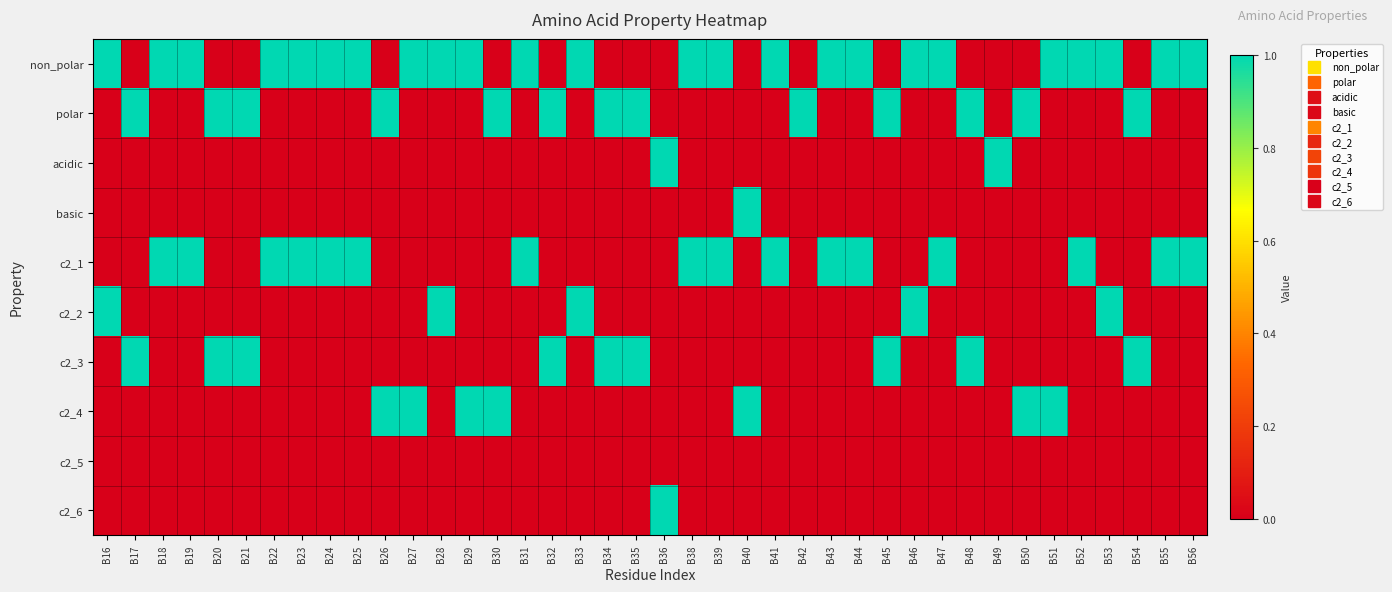

Reading left to right, what are all the values shown in this chart?

non_polar: B16=1	B17=0	B18=1	B19=1	B20=0	B21=0	B22=1	B23=1	B24=1	B25=1	B26=0	B27=1	B28=1	B29=1	B30=0	B31=1	B32=0	B33=1	B34=0	B35=0	B36=0	B38=1	B39=1	B40=0	B41=1	B42=0	B43=1	B44=1	B45=0	B46=1	B47=1	B48=0	B49=0	B50=0	B51=1	B52=1	B53=1	B54=0	B55=1	B56=1
polar: B16=0	B17=1	B18=0	B19=0	B20=1	B21=1	B22=0	B23=0	B24=0	B25=0	B26=1	B27=0	B28=0	B29=0	B30=1	B31=0	B32=1	B33=0	B34=1	B35=1	B36=0	B38=0	B39=0	B40=0	B41=0	B42=1	B43=0	B44=0	B45=1	B46=0	B47=0	B48=1	B49=0	B50=1	B51=0	B52=0	B53=0	B54=1	B55=0	B56=0
acidic: B16=0	B17=0	B18=0	B19=0	B20=0	B21=0	B22=0	B23=0	B24=0	B25=0	B26=0	B27=0	B28=0	B29=0	B30=0	B31=0	B32=0	B33=0	B34=0	B35=0	B36=1	B38=0	B39=0	B40=0	B41=0	B42=0	B43=0	B44=0	B45=0	B46=0	B47=0	B48=0	B49=1	B50=0	B51=0	B52=0	B53=0	B54=0	B55=0	B56=0
basic: B16=0	B17=0	B18=0	B19=0	B20=0	B21=0	B22=0	B23=0	B24=0	B25=0	B26=0	B27=0	B28=0	B29=0	B30=0	B31=0	B32=0	B33=0	B34=0	B35=0	B36=0	B38=0	B39=0	B40=1	B41=0	B42=0	B43=0	B44=0	B45=0	B46=0	B47=0	B48=0	B49=0	B50=0	B51=0	B52=0	B53=0	B54=0	B55=0	B56=0
c2_1: B16=0	B17=0	B18=1	B19=1	B20=0	B21=0	B22=1	B23=1	B24=1	B25=1	B26=0	B27=0	B28=0	B29=0	B30=0	B31=1	B32=0	B33=0	B34=0	B35=0	B36=0	B38=1	B39=1	B40=0	B41=1	B42=0	B43=1	B44=1	B45=0	B46=0	B47=1	B48=0	B49=0	B50=0	B51=0	B52=1	B53=0	B54=0	B55=1	B56=1
c2_2: B16=1	B17=0	B18=0	B19=0	B20=0	B21=0	B22=0	B23=0	B24=0	B25=0	B26=0	B27=0	B28=1	B29=0	B30=0	B31=0	B32=0	B33=1	B34=0	B35=0	B36=0	B38=0	B39=0	B40=0	B41=0	B42=0	B43=0	B44=0	B45=0	B46=1	B47=0	B48=0	B49=0	B50=0	B51=0	B52=0	B53=1	B54=0	B55=0	B56=0
c2_3: B16=0	B17=1	B18=0	B19=0	B20=1	B21=1	B22=0	B23=0	B24=0	B25=0	B26=0	B27=0	B28=0	B29=0	B30=0	B31=0	B32=1	B33=0	B34=1	B35=1	B36=0	B38=0	B39=0	B40=0	B41=0	B42=0	B43=0	B44=0	B45=1	B46=0	B47=0	B48=1	B49=0	B50=0	B51=0	B52=0	B53=0	B54=1	B55=0	B56=0
c2_4: B16=0	B17=0	B18=0	B19=0	B20=0	B21=0	B22=0	B23=0	B24=0	B25=0	B26=1	B27=1	B28=0	B29=1	B30=1	B31=0	B32=0	B33=0	B34=0	B35=0	B36=0	B38=0	B39=0	B40=1	B41=0	B42=0	B43=0	B44=0	B45=0	B46=0	B47=0	B48=0	B49=0	B50=1	B51=1	B52=0	B53=0	B54=0	B55=0	B56=0
c2_5: B16=0	B17=0	B18=0	B19=0	B20=0	B21=0	B22=0	B23=0	B24=0	B25=0	B26=0	B27=0	B28=0	B29=0	B30=0	B31=0	B32=0	B33=0	B34=0	B35=0	B36=0	B38=0	B39=0	B40=0	B41=0	B42=0	B43=0	B44=0	B45=0	B46=0	B47=0	B48=0	B49=0	B50=0	B51=0	B52=0	B53=0	B54=0	B55=0	B56=0
c2_6: B16=0	B17=0	B18=0	B19=0	B20=0	B21=0	B22=0	B23=0	B24=0	B25=0	B26=0	B27=0	B28=0	B29=0	B30=0	B31=0	B32=0	B33=0	B34=0	B35=0	B36=1	B38=0	B39=0	B40=0	B41=0	B42=0	B43=0	B44=0	B45=0	B46=0	B47=0	B48=0	B49=0	B50=0	B51=0	B52=0	B53=0	B54=0	B55=0	B56=0